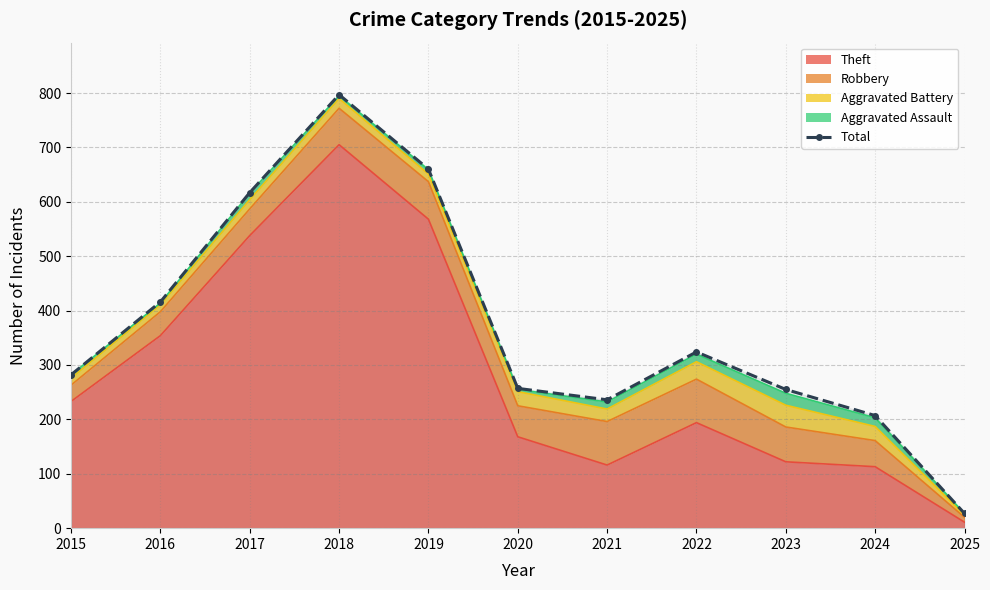

List the labels in order of value, smallest first.

2025, 2024, 2021, 2023, 2020, 2015, 2022, 2016, 2017, 2019, 2018